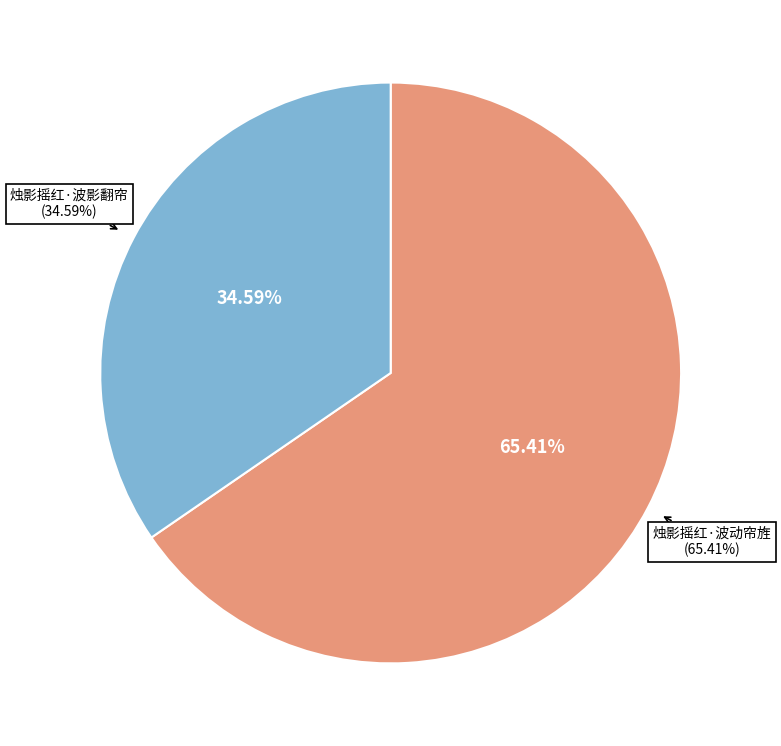

Between 烛影摇红·波影翻帘 and 烛影摇红·波动帘旌, which is larger?

烛影摇红·波动帘旌